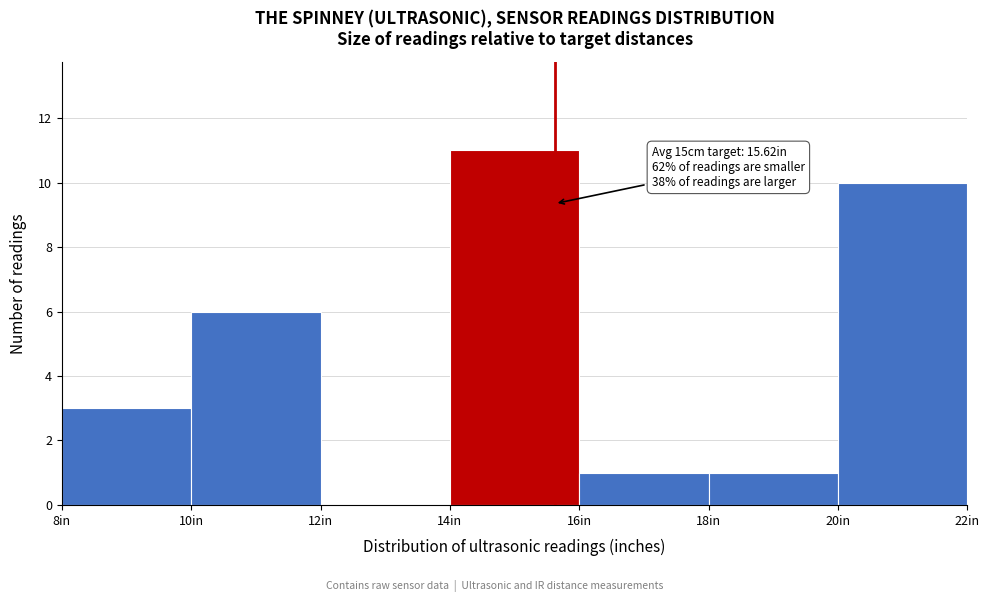

Over which range of the x-axis is the bar tallest?

14 to 16